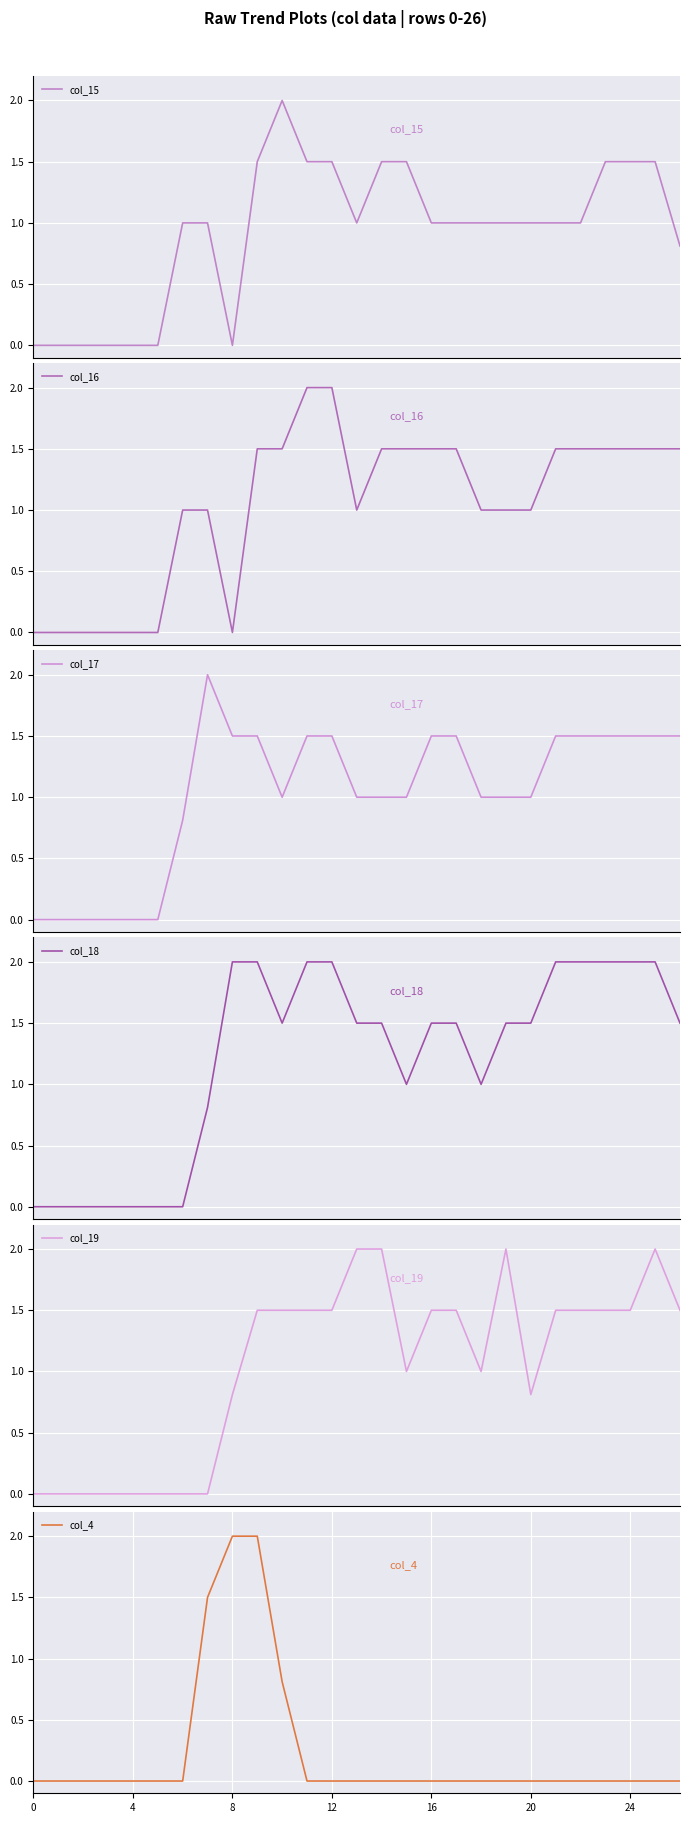

What is the highest value of the col_15 series?

2.0